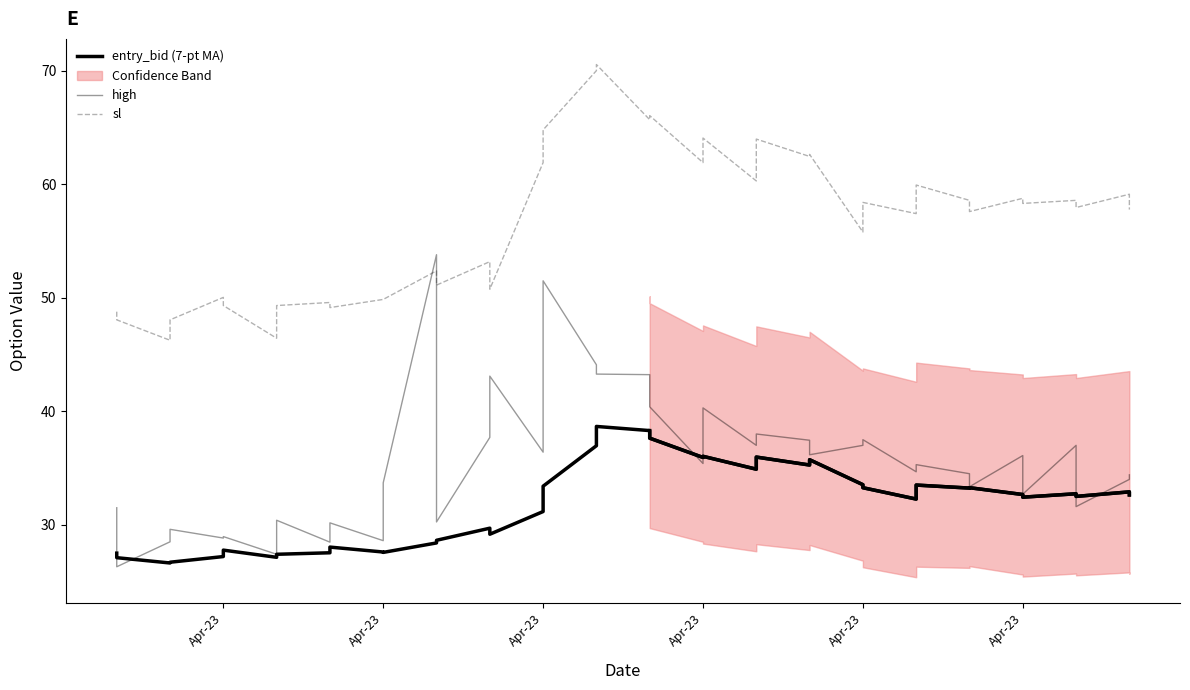

What is the label of the 23rd point from the right?

Apr-23